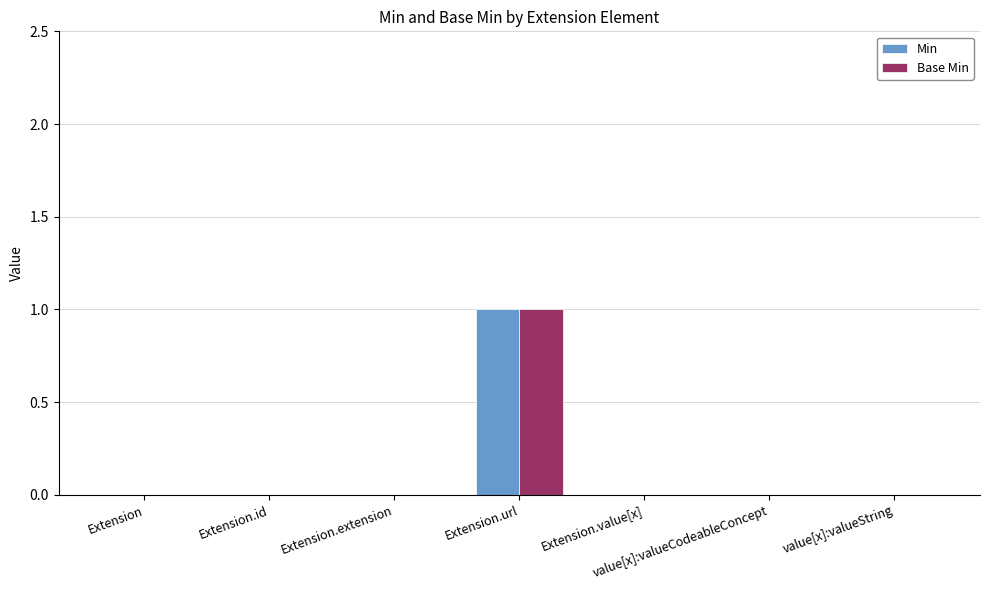

True or false: Min has a value of 0 at Extension.value[x].

True